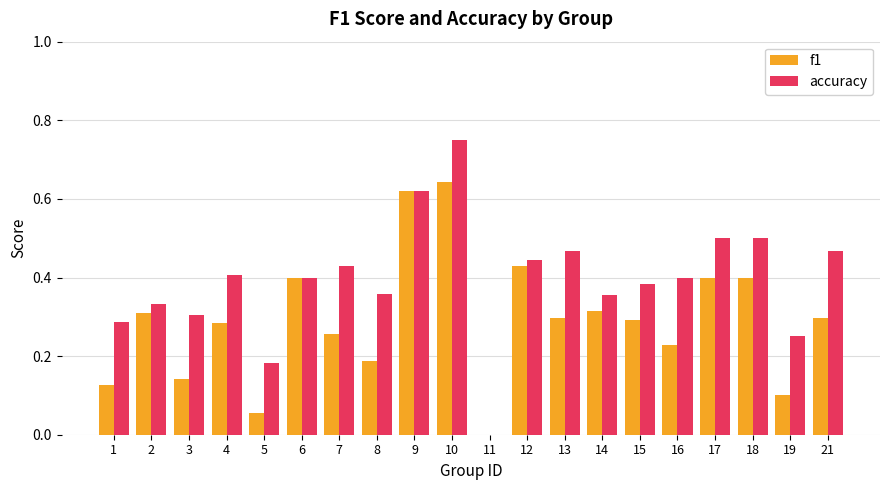

Which series has the largest total across all categories?

accuracy